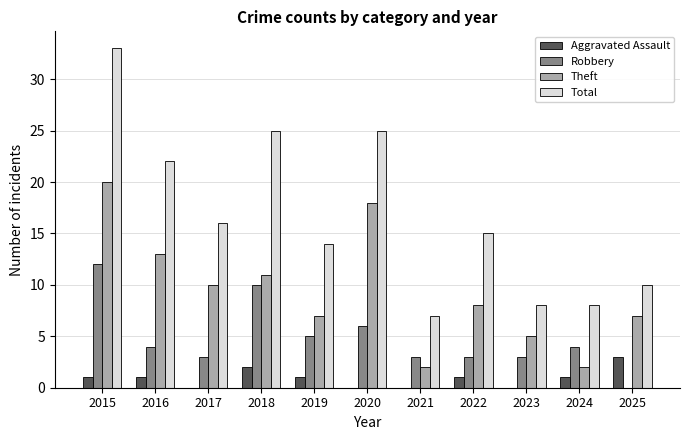

Reading right to left, what are all the values shown in this chart?

Aggravated Assault: 3	1	0	1	0	0	1	2	0	1	1
Robbery: 0	4	3	3	3	6	5	10	3	4	12
Theft: 7	2	5	8	2	18	7	11	10	13	20
Total: 10	8	8	15	7	25	14	25	16	22	33